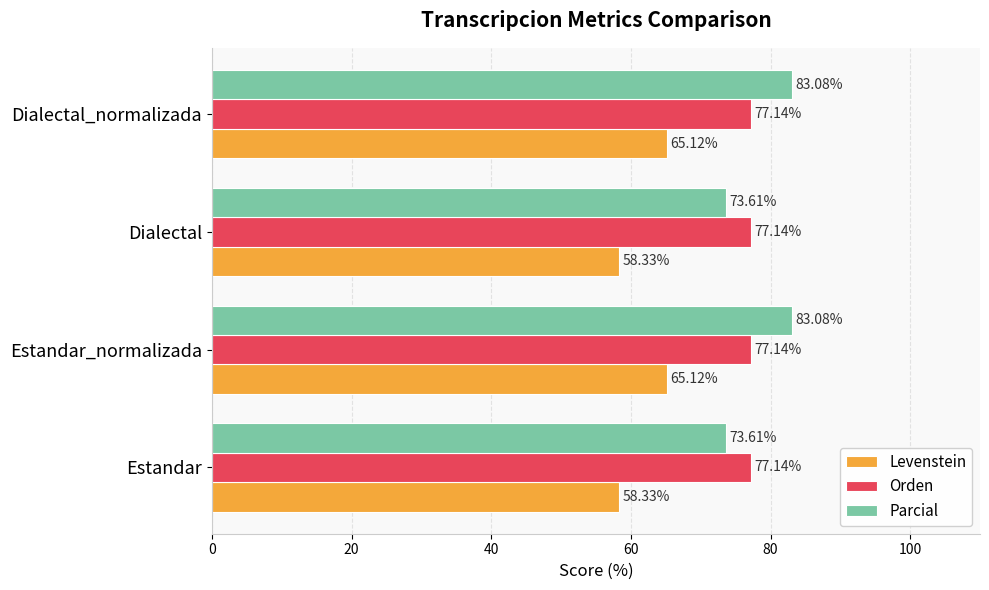

What is the difference between the maximum and minimum values in the Levenstein series?

6.8